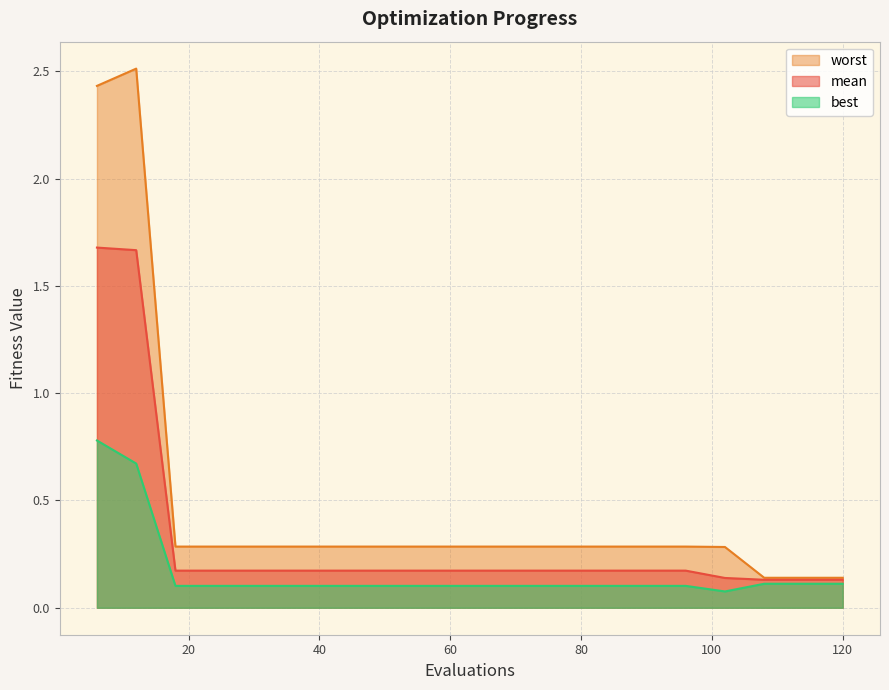

Which series has the largest total across all categories?

worst